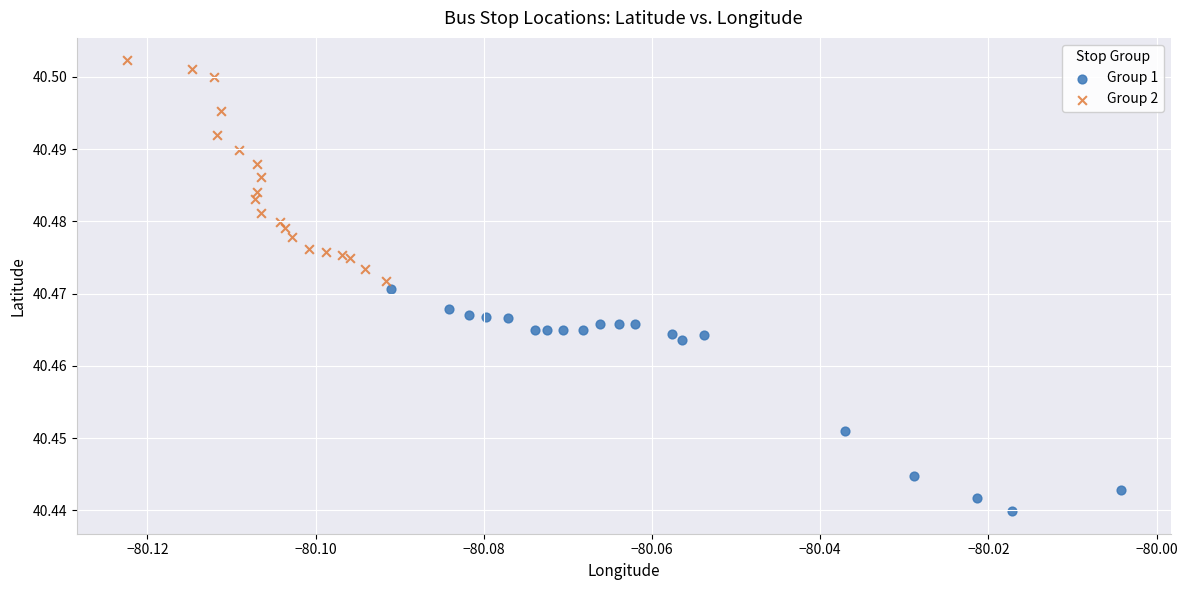

Which series reaches the maximum Y coordinate?

Group 2